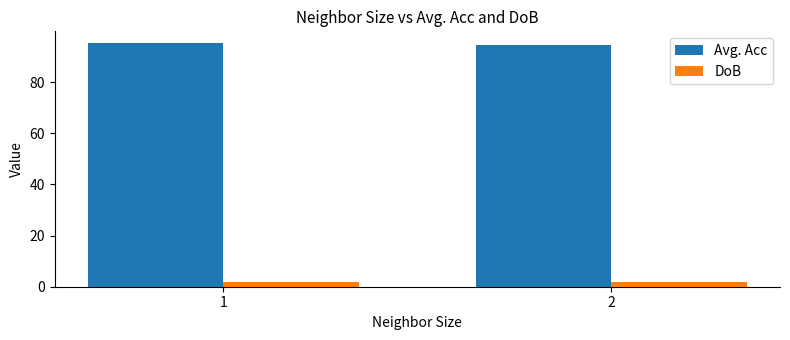

What is the difference between the Avg. Acc values at 1 and 2?

0.4